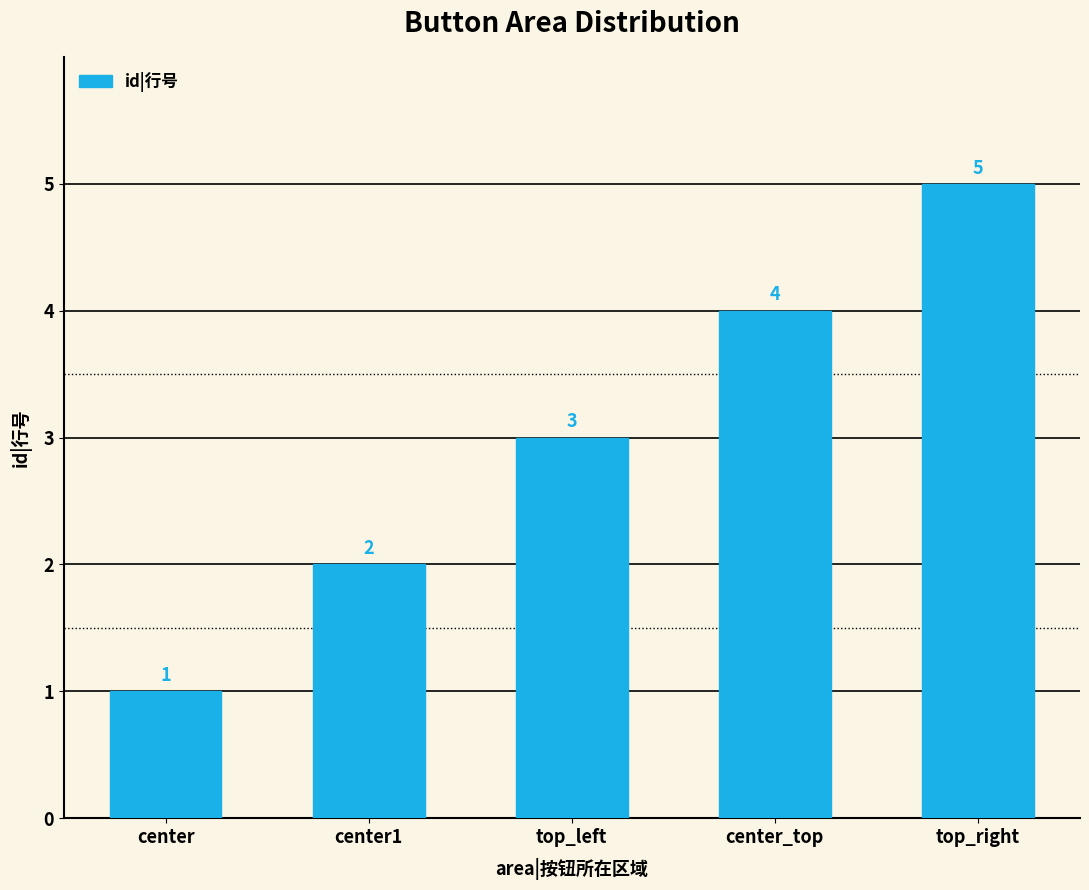

What is the difference between the maximum and minimum values?

4